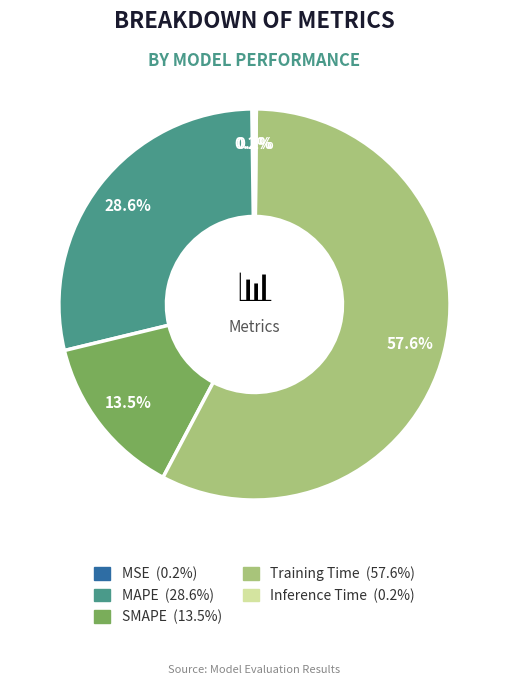

To the nearest percent, what is the difference between the Training Time and SMAPE slice percentages?

44%